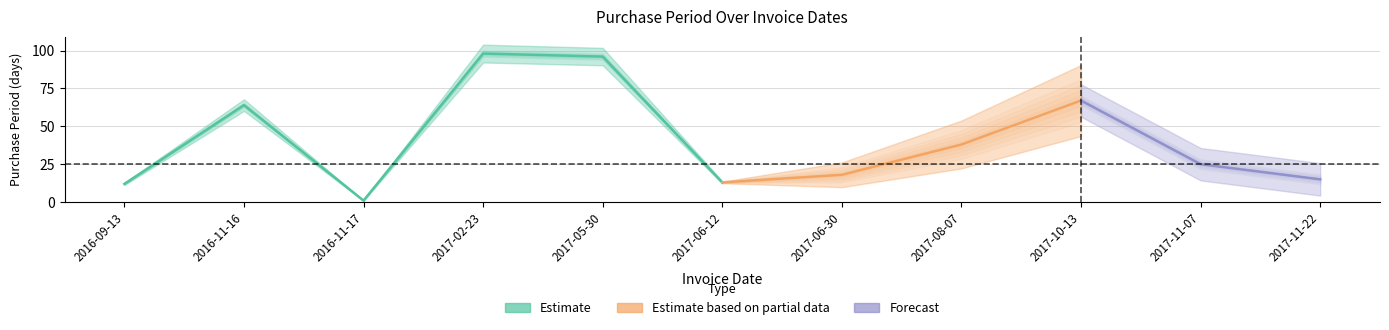

How many interior local valleys (lower than both neighbors) does the data have?

2